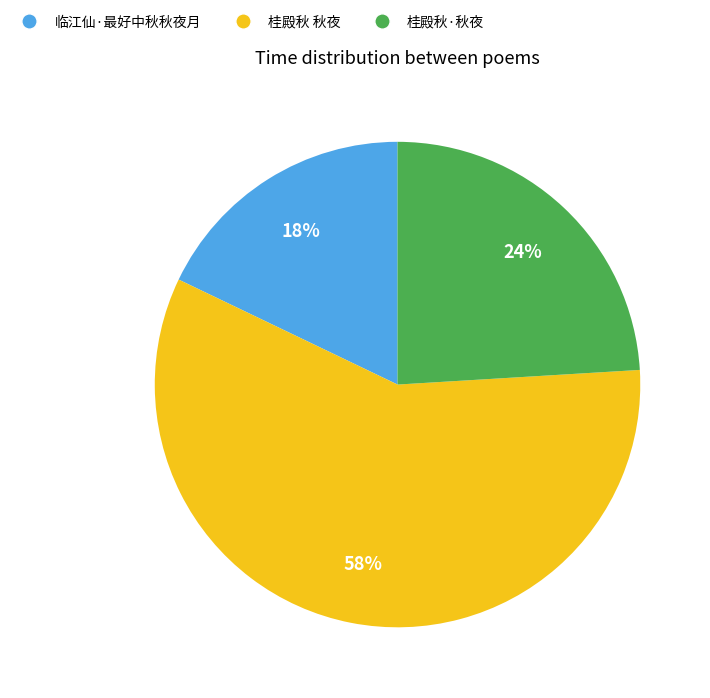

Rank the categories by value from highest to lowest.

桂殿秋 秋夜, 桂殿秋·秋夜, 临江仙·最好中秋秋夜月